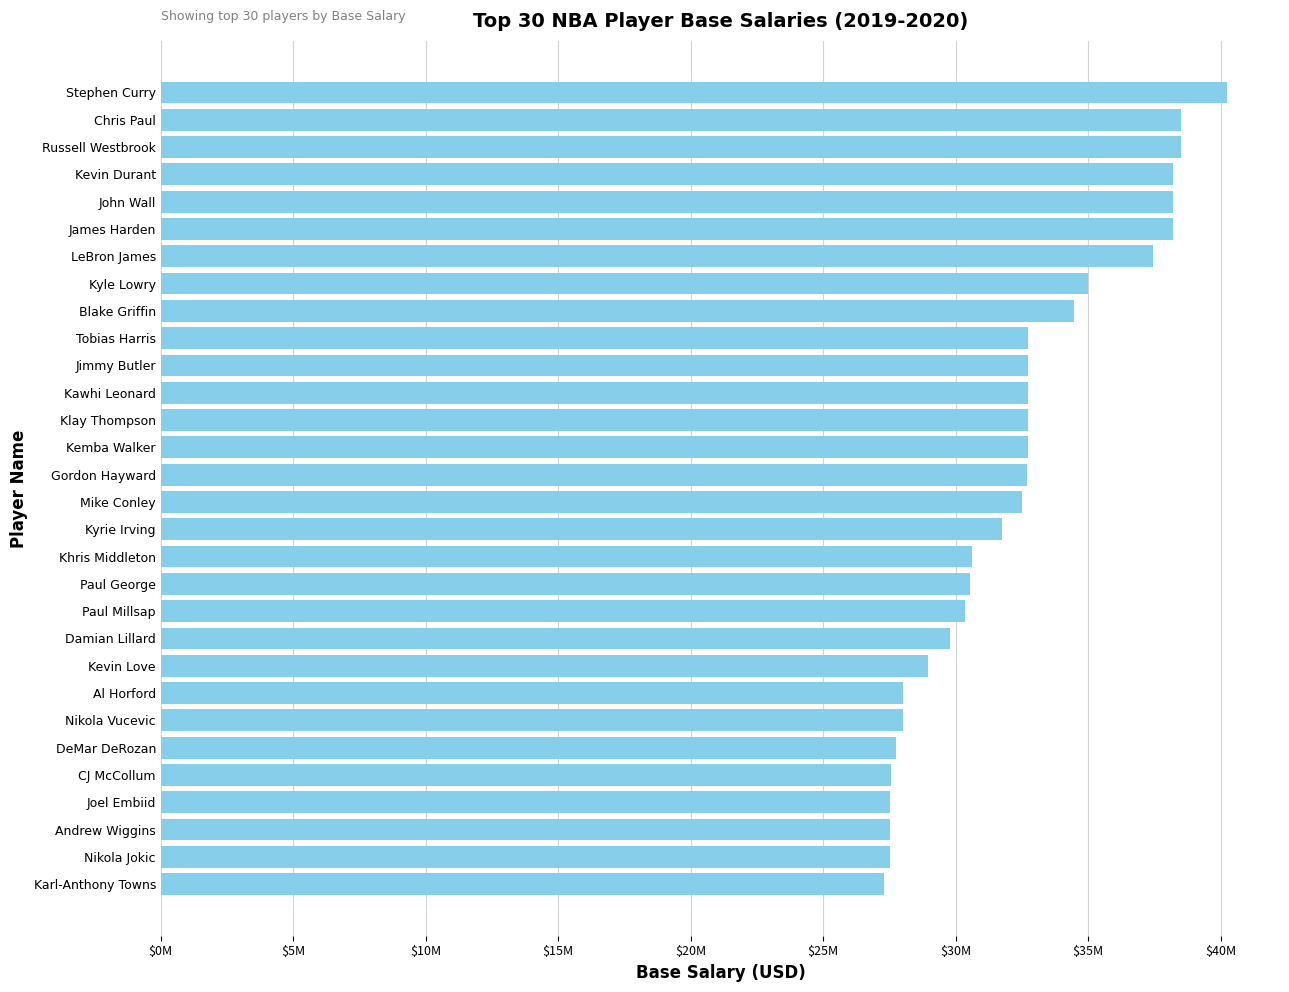

Count the number of categories in the chart.

30